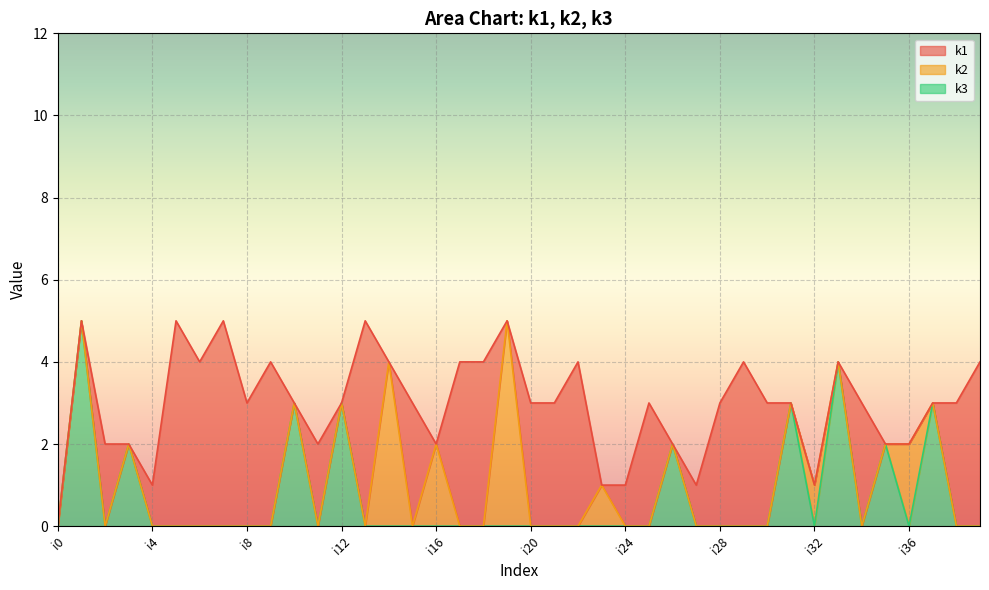

Which series has the largest total across all categories?

k1